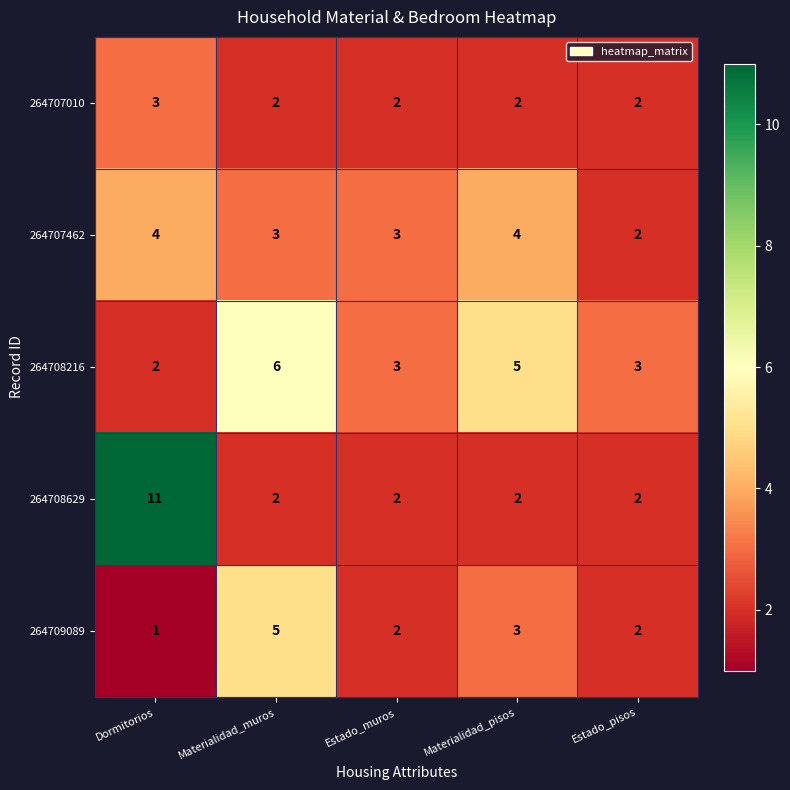

Which series has the largest range (max minus min)?

264708629